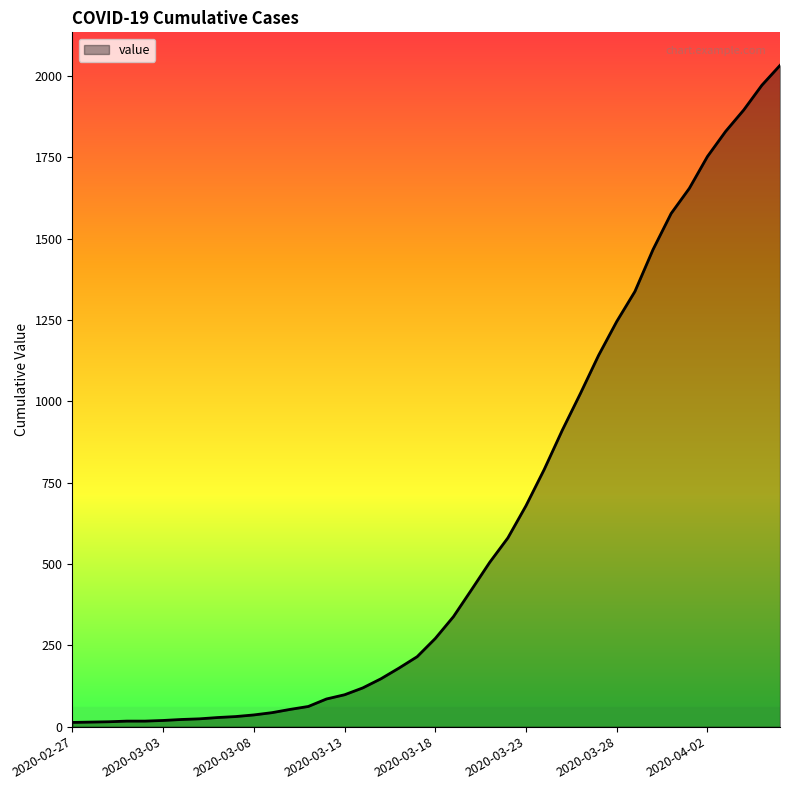

What is the greatest value displayed?

2032